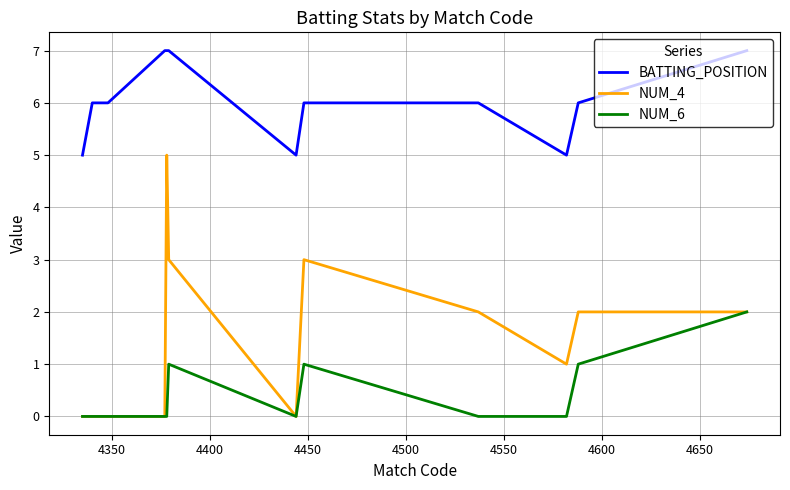

Which series has the largest range (max minus min)?

NUM_4